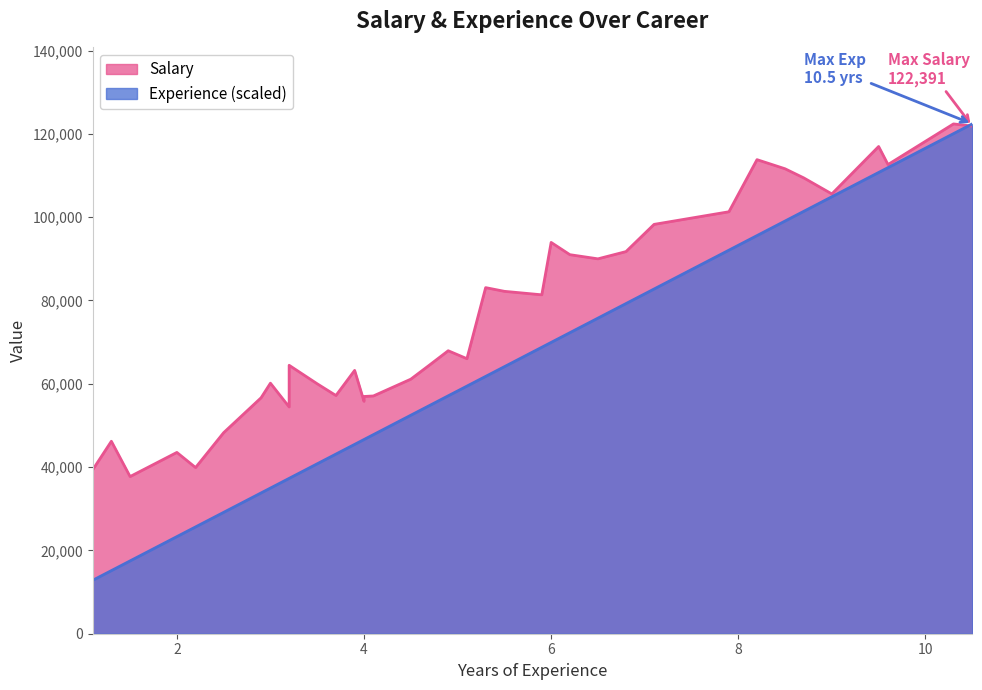

Where do Salary and Experience first cross each other?

10.3 and 10.5